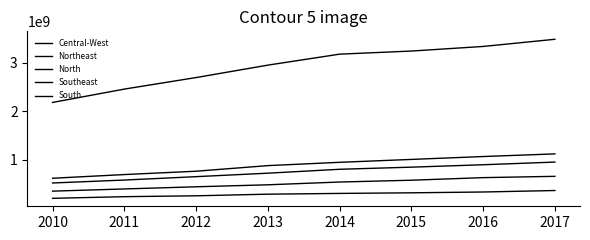

How many values in the Southeast series exceed 3174690665?

4